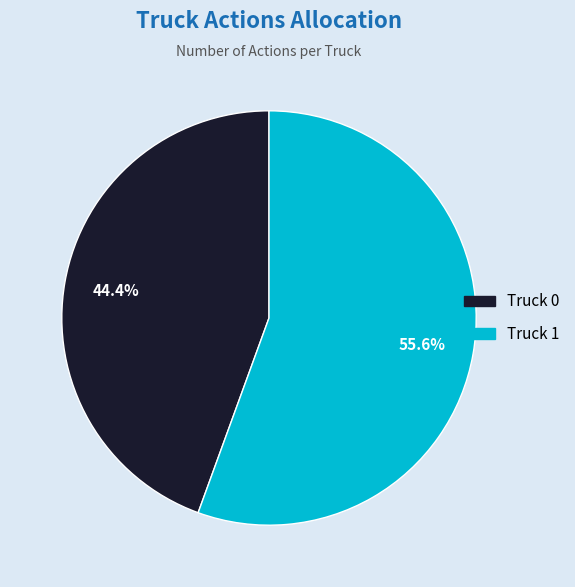

What percentage is NOT represented by Truck 1?

44.4%